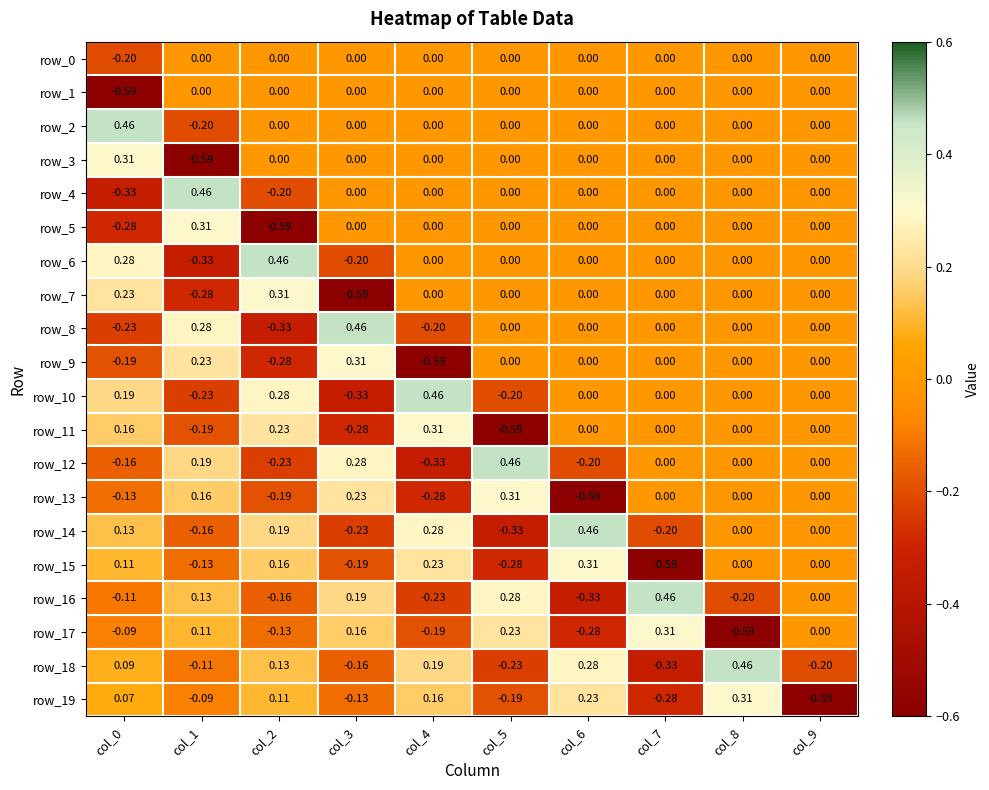

Is the value of row_0 at col_5 greater than the value of row_1 at col_0?

Yes